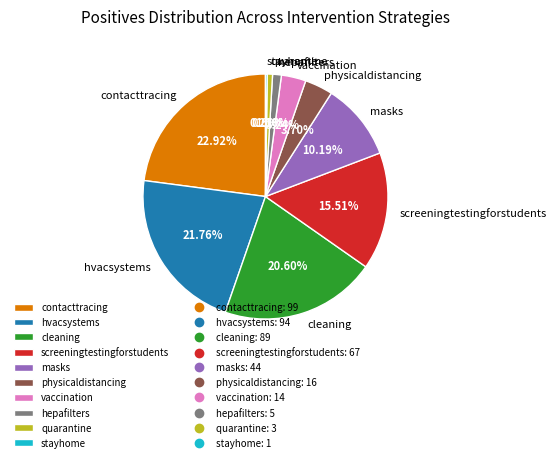

To the nearest percent, what percentage of the pie is hvacsystems?

22%